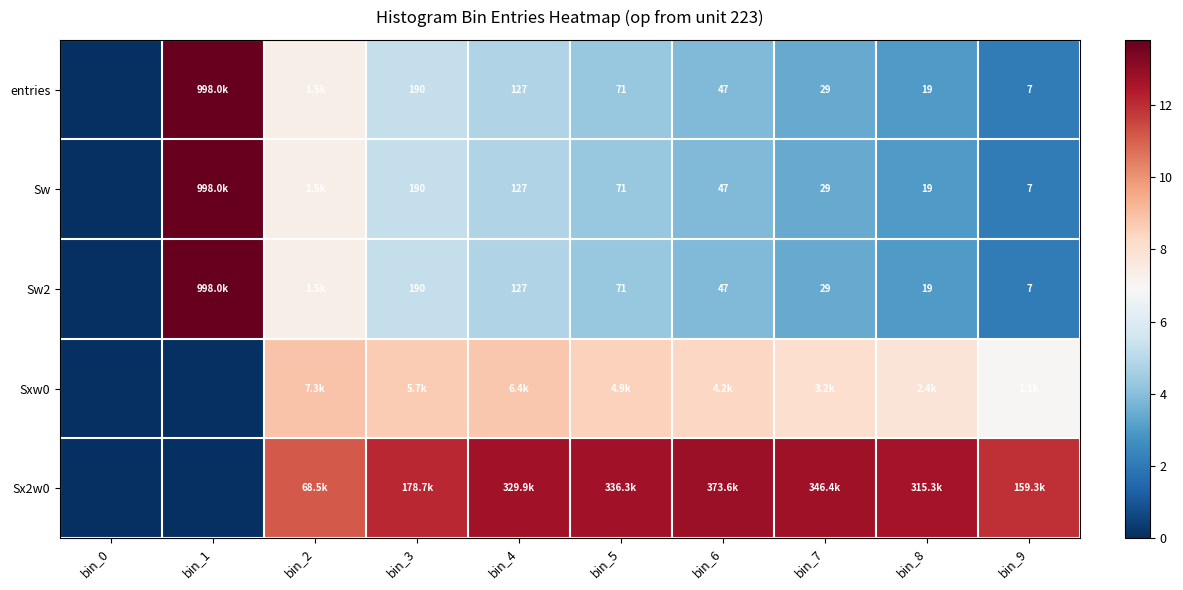

Which category has the highest value in the entries series?

bin_1